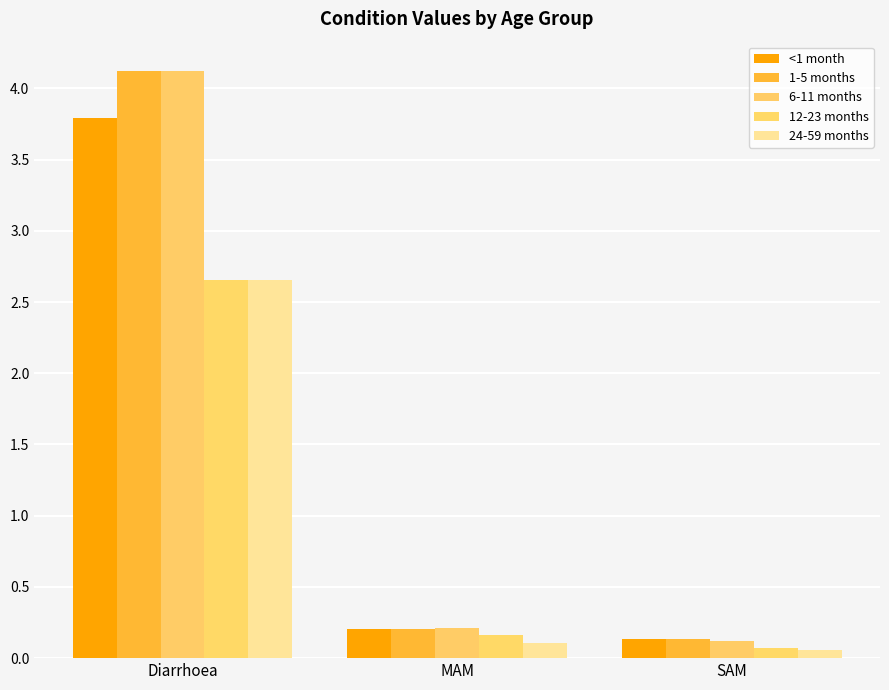

Reading right to left, list all the values displayed in this chart.

<1 month: 0.1	0.2	3.8
1-5 months: 0.1	0.2	4.1
6-11 months: 0.1	0.2	4.1
12-23 months: 0.1	0.2	2.7
24-59 months: 0.1	0.1	2.7